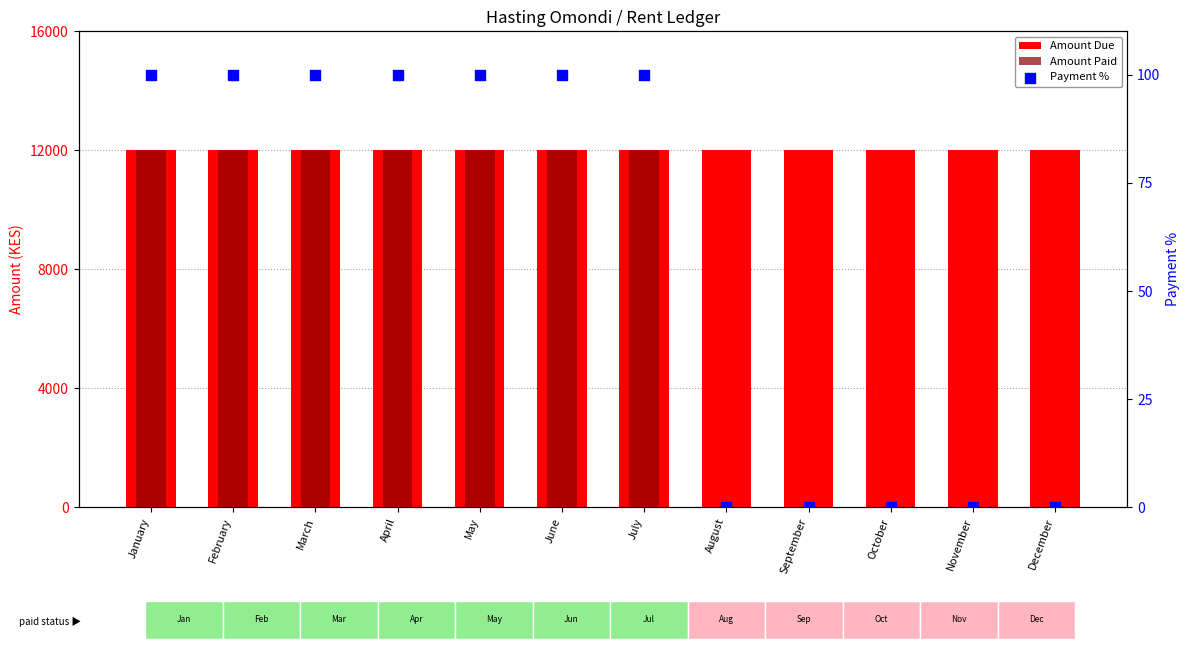

What is the total value across all series at May?

24100